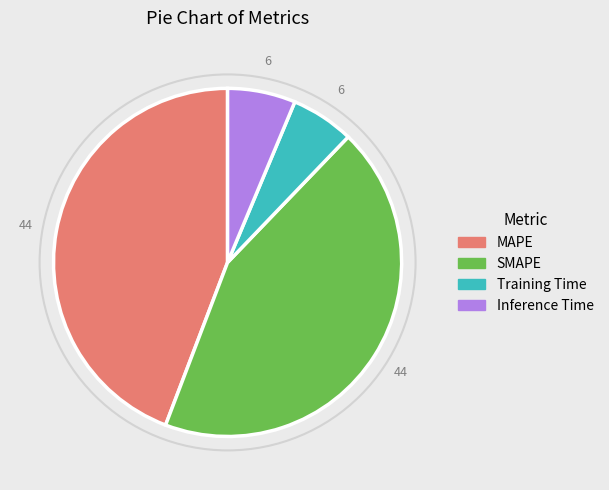

Do SMAPE and Training Time together represent more than half of the pie?

No